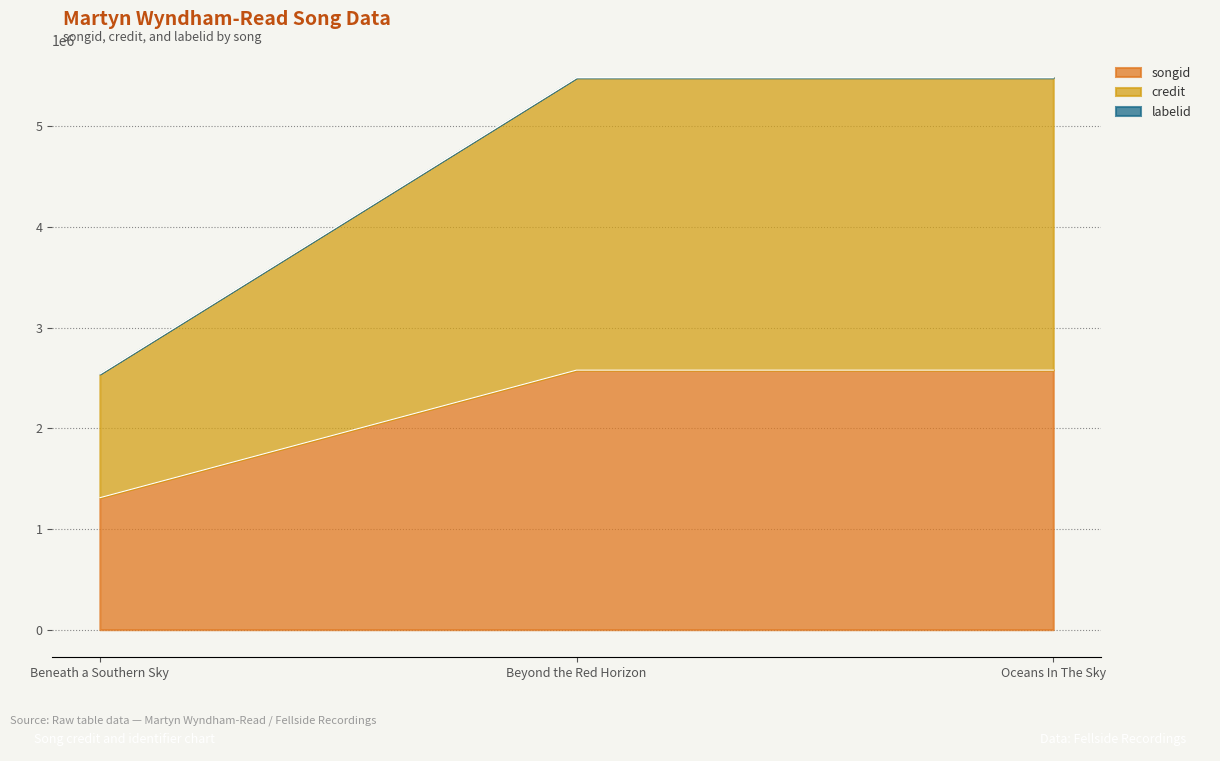

Is it true that songid equals 1886097 at Beneath a Southern Sky?

False